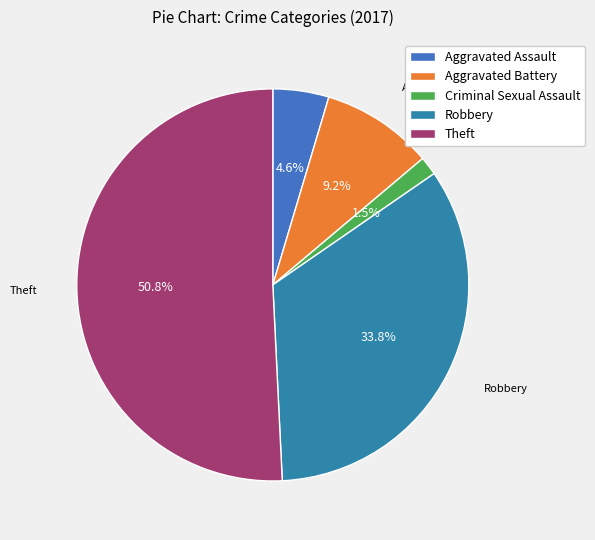

To the nearest percent, what percentage of the pie is Theft?

51%